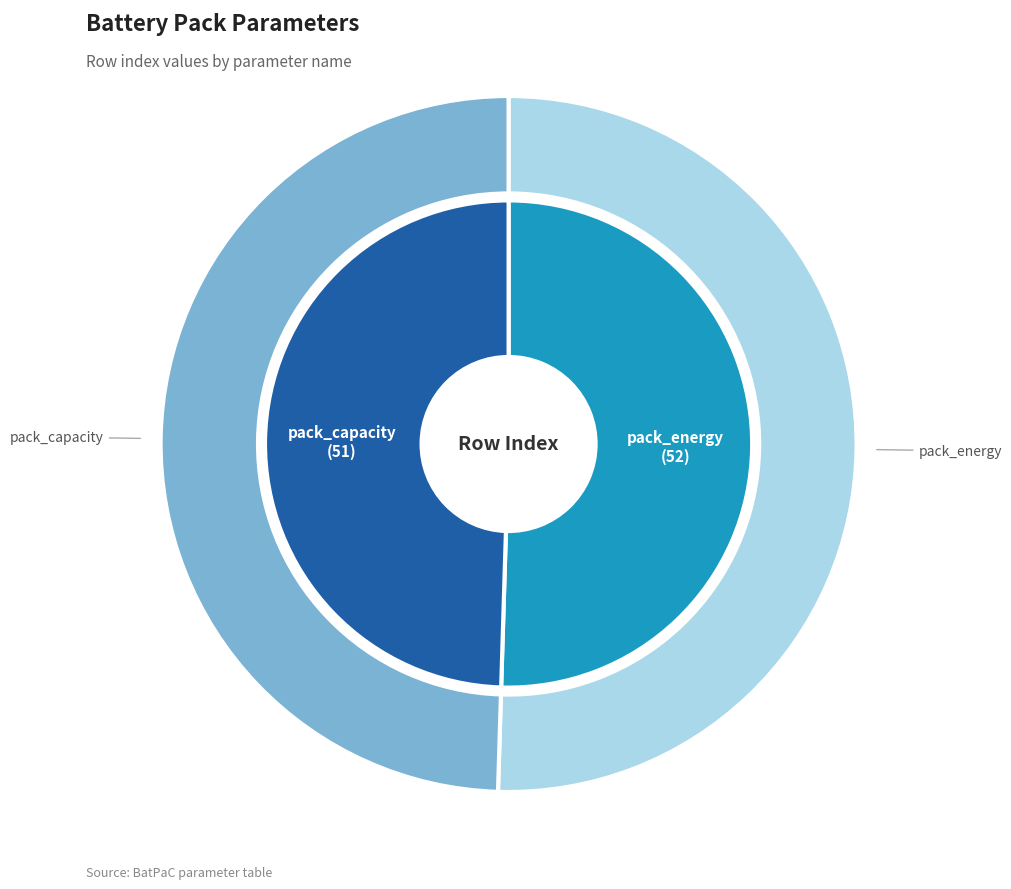

The pack_energy slice represents 38% of the pie. True or false?

False